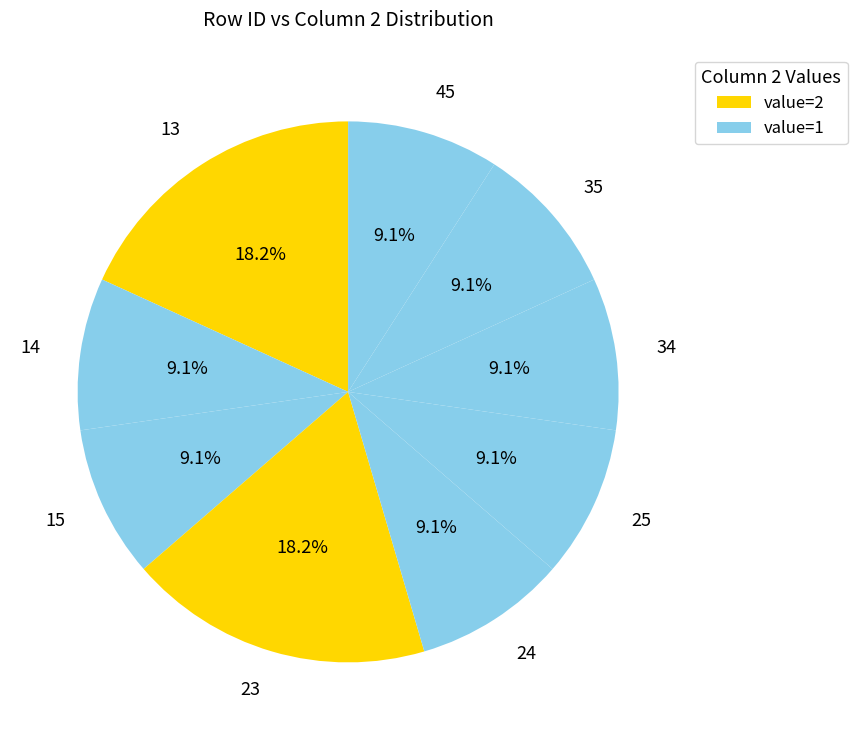

How many slices are in this pie chart?

9